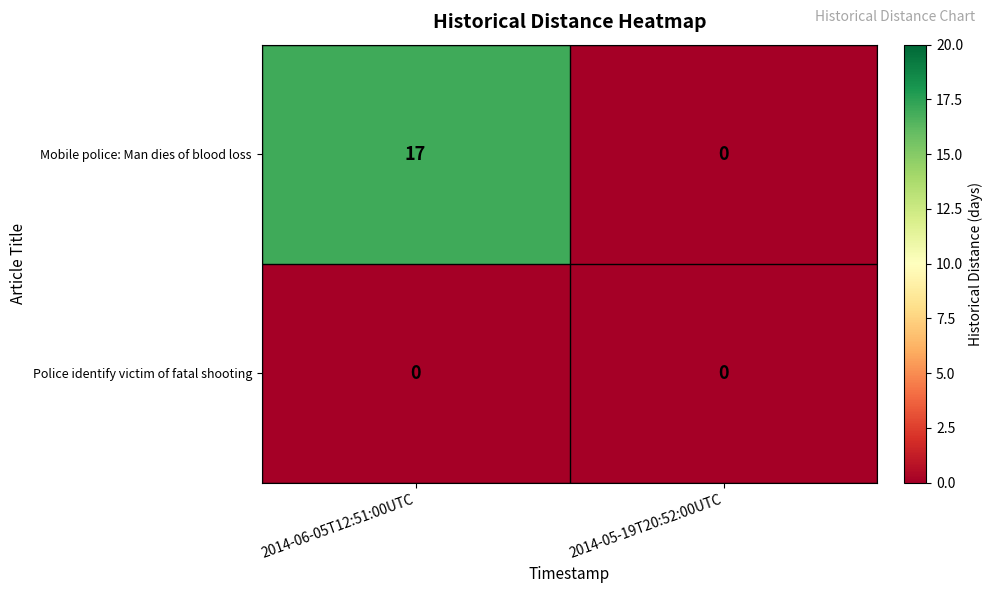

Rank the series by their maximum value, from lowest to highest.

Police identify victim of fatal shooting, Mobile police: Man dies of blood loss